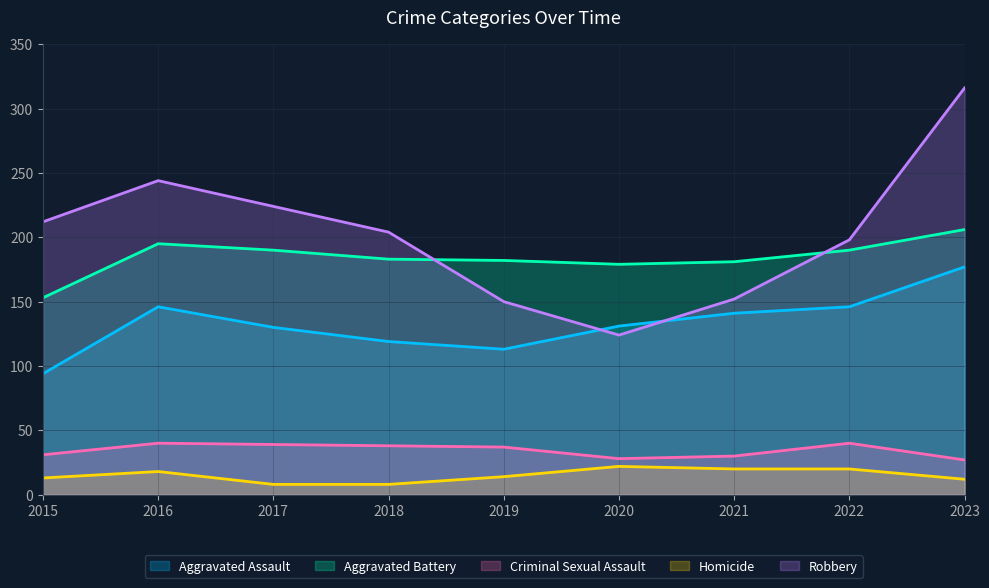

What is the maximum value for Robbery?

316